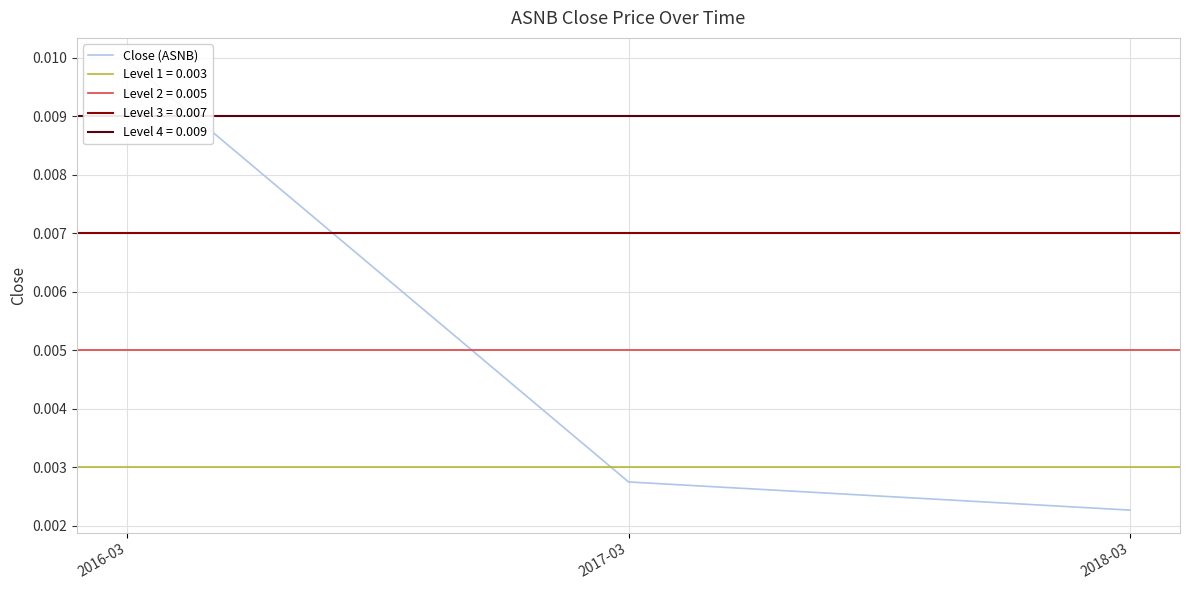

How many values are between 0 and 1?

3